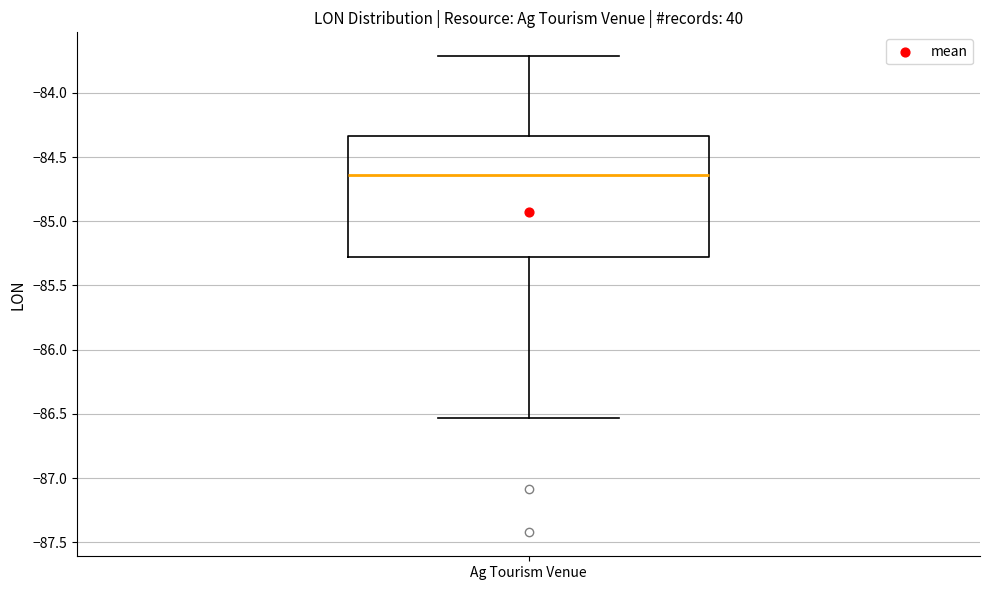

Read this box plot against the y-axis: the position of the median line, the range covered by the box, and the ends of both whiskers. The values are not printed on the chart, so give them approximately, as read against the axis.

median -84.65, box -85.25 to -84.35, whiskers -86.55 to -83.70